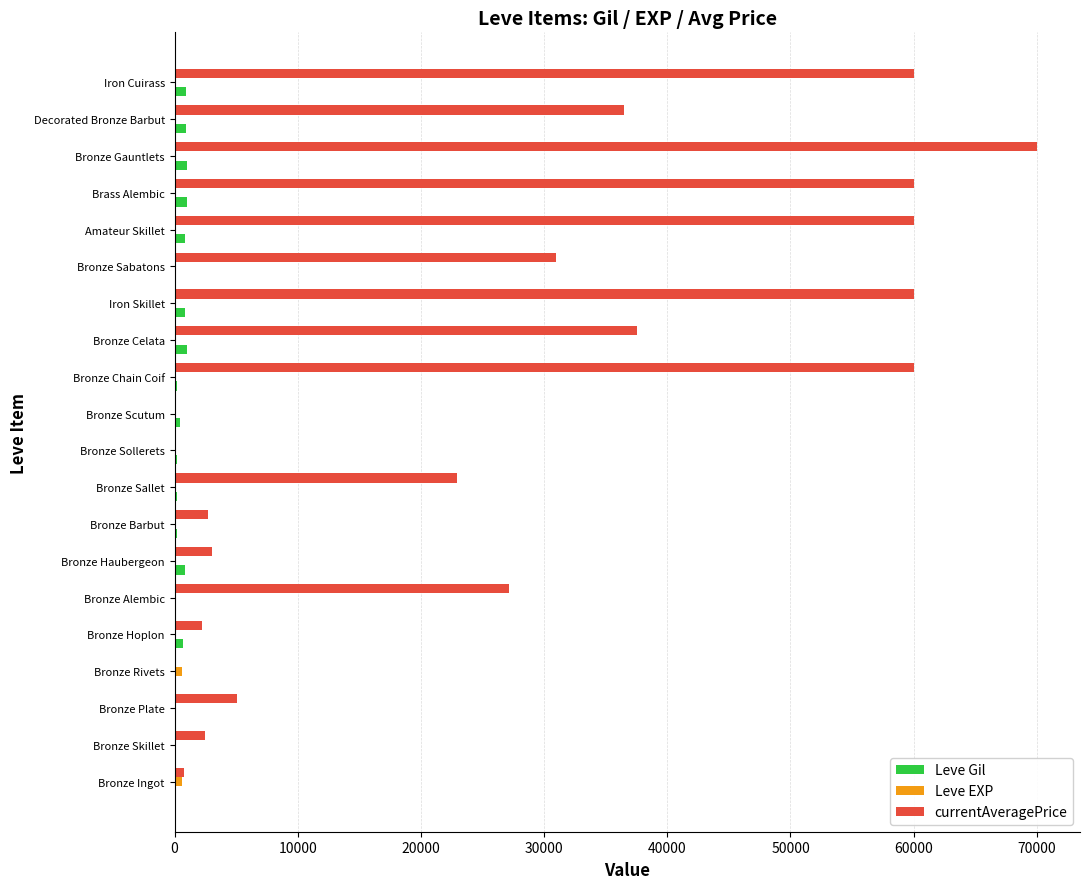

What is the maximum value shown in the chart?

70000